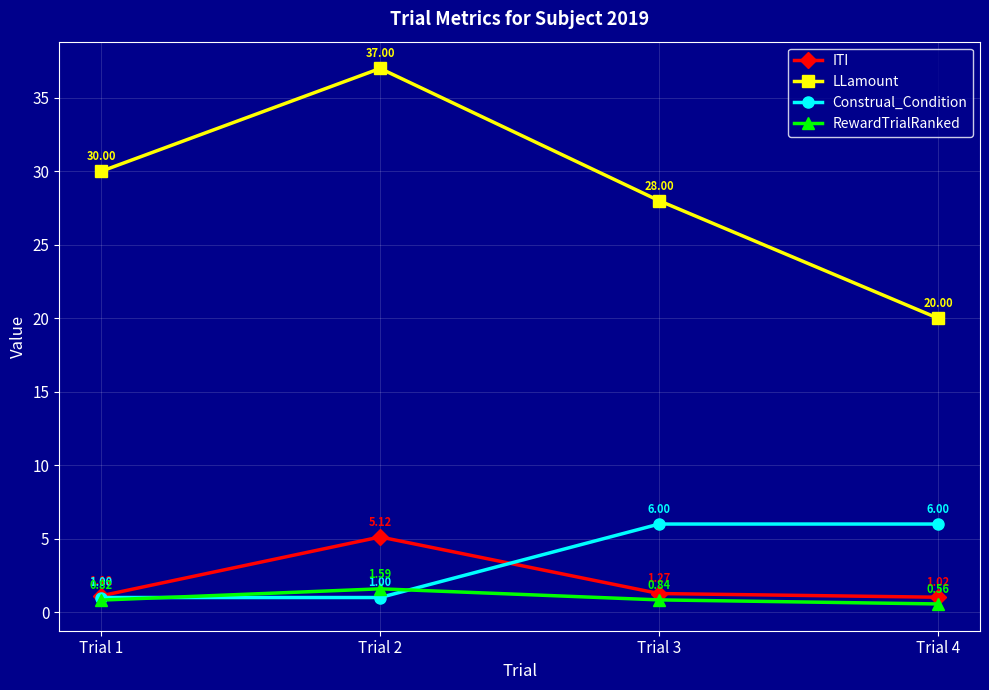

Which series has the widest spread of values?

LLamount